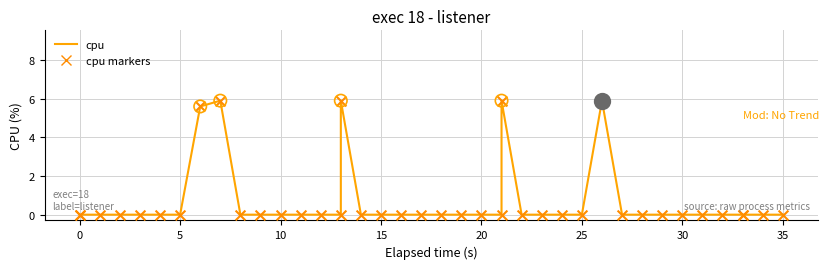

What are all the series names shown in the legend?

cpu, cpu markers